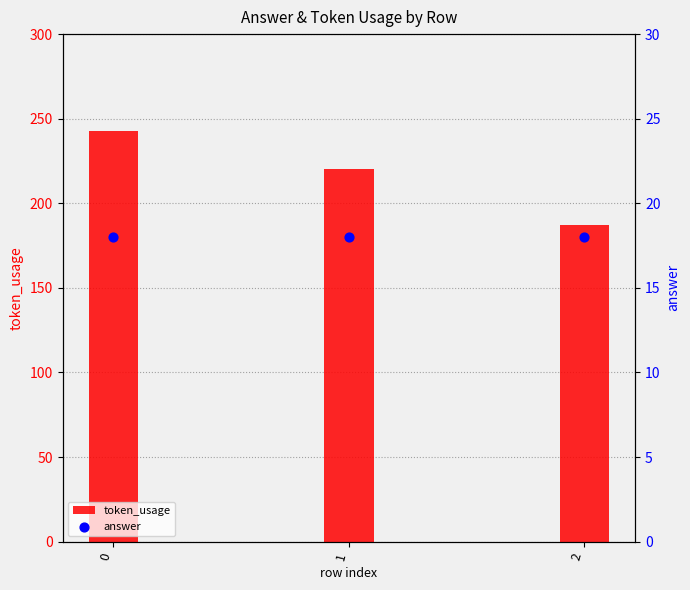

What is the total value across all series at 2?

205